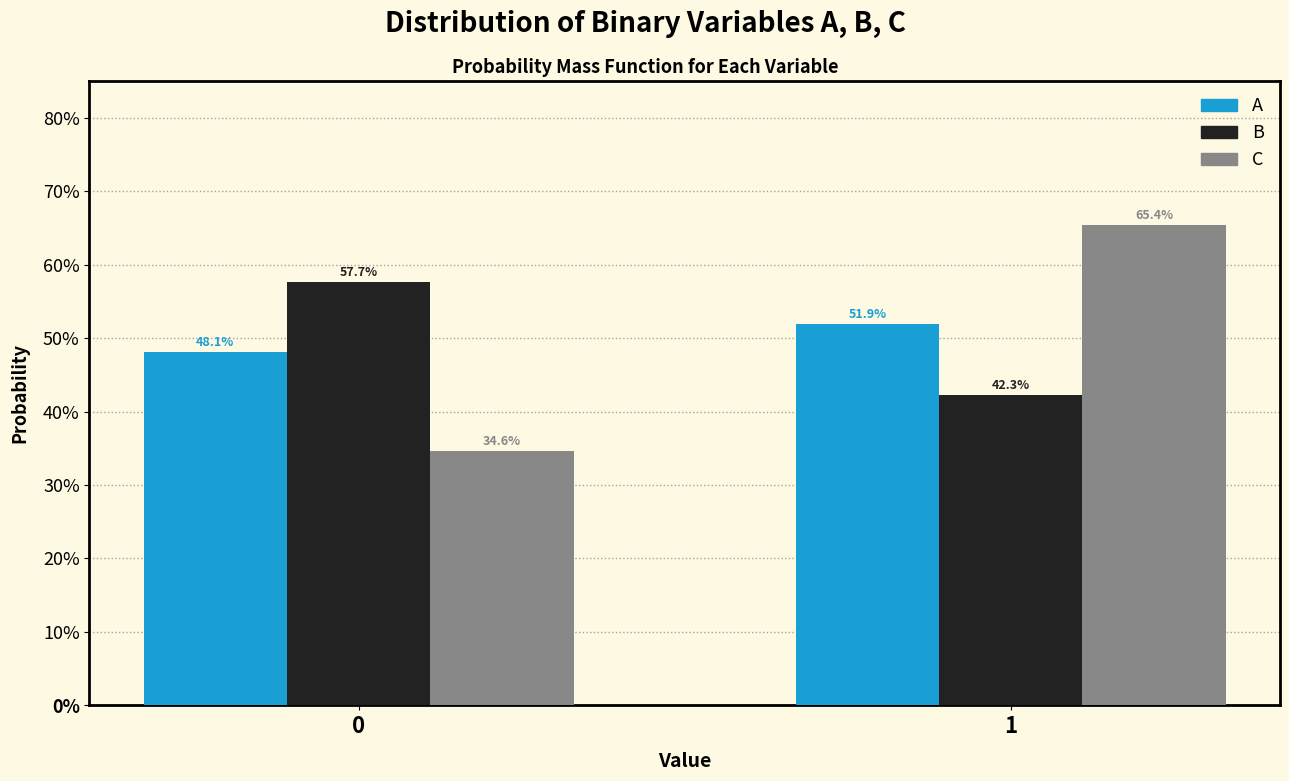

What are all the series names shown in the legend?

A, B, C